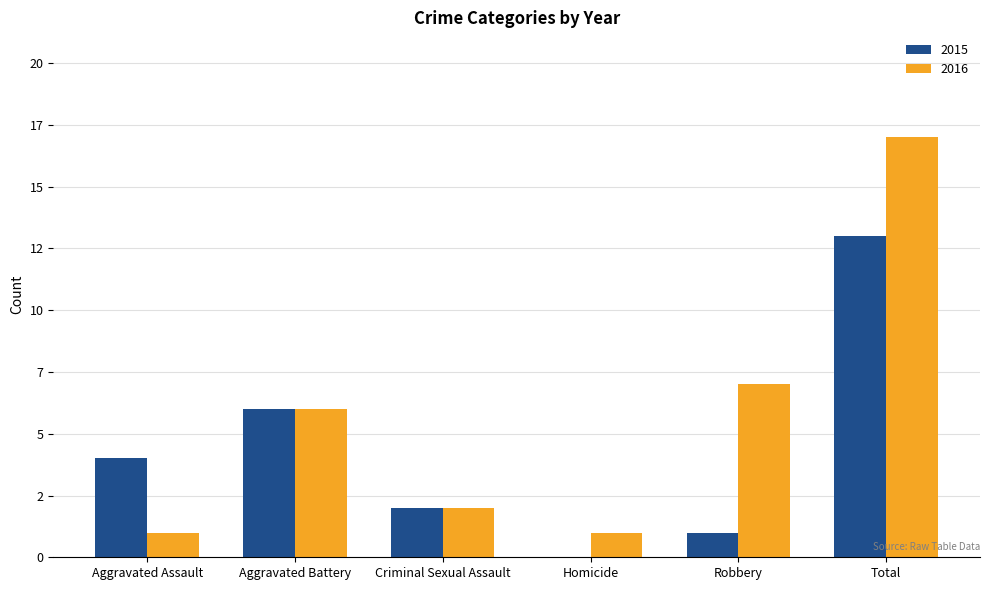

What is the minimum value for 2016?

1